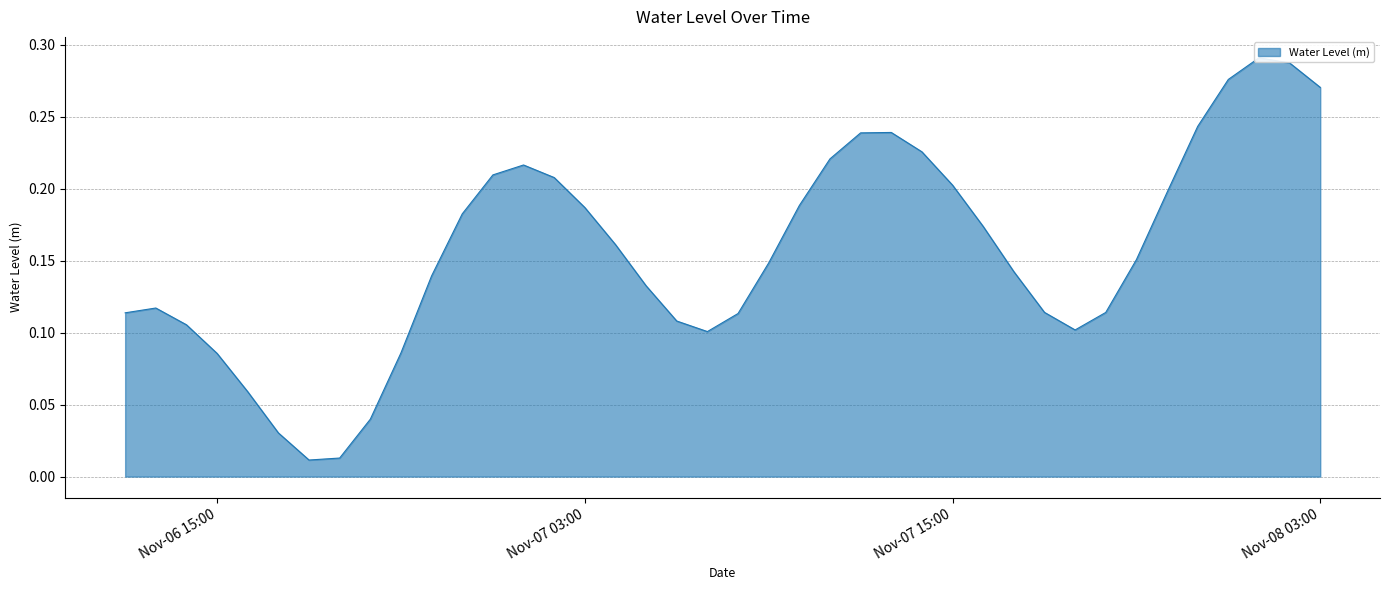

What is the value of the 32nd point from the left?

0.1